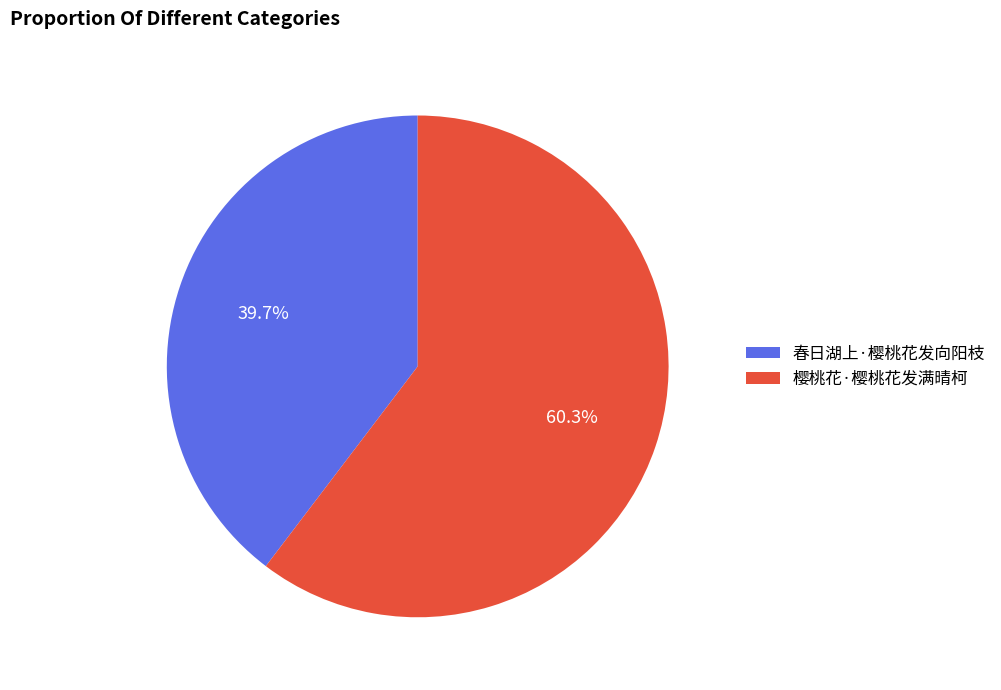

Does 春日湖上·樱桃花发向阳枝 account for over 50% of the chart?

No